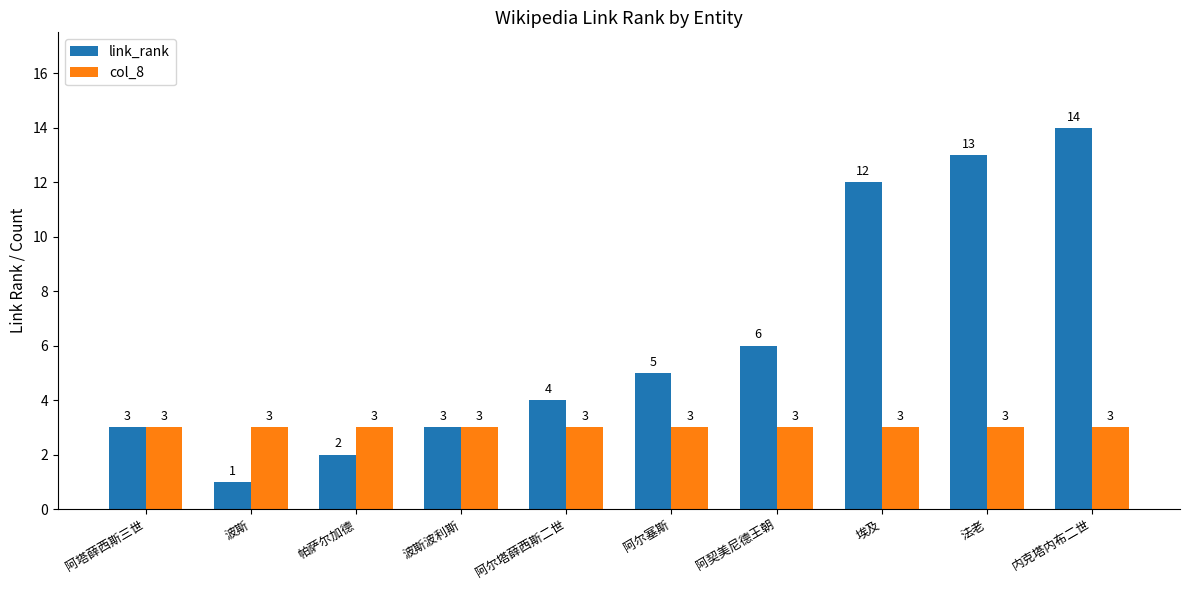

The value of link_rank at 阿塔薛西斯三世 is 4. True or false?

False